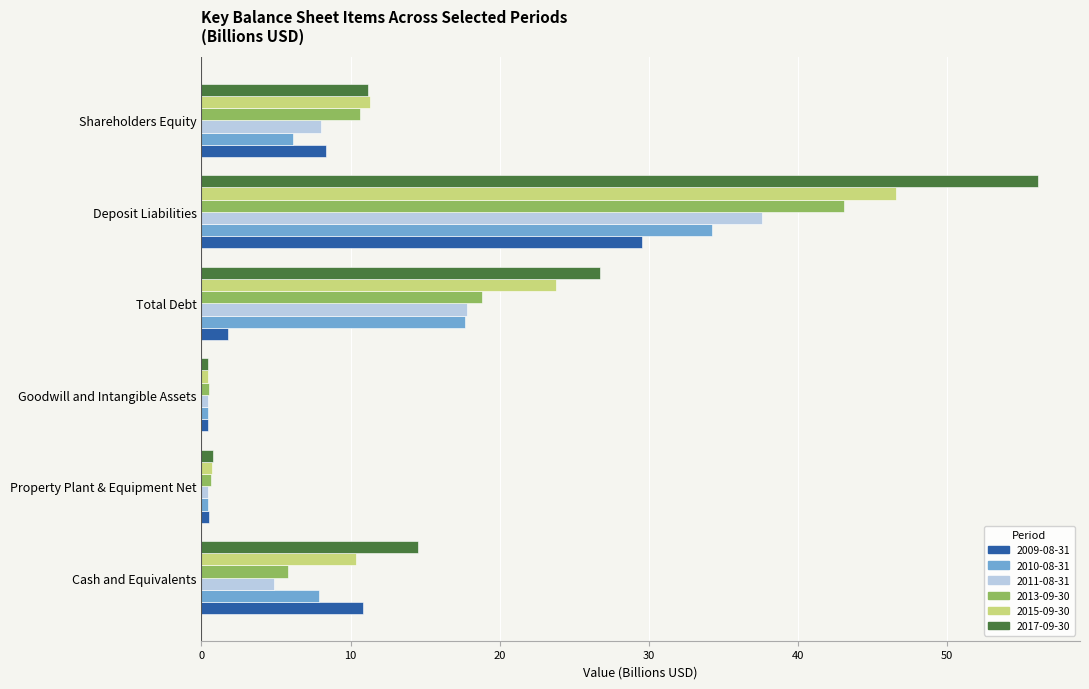

What is the sum of all 2015-09-30 values?

93.2